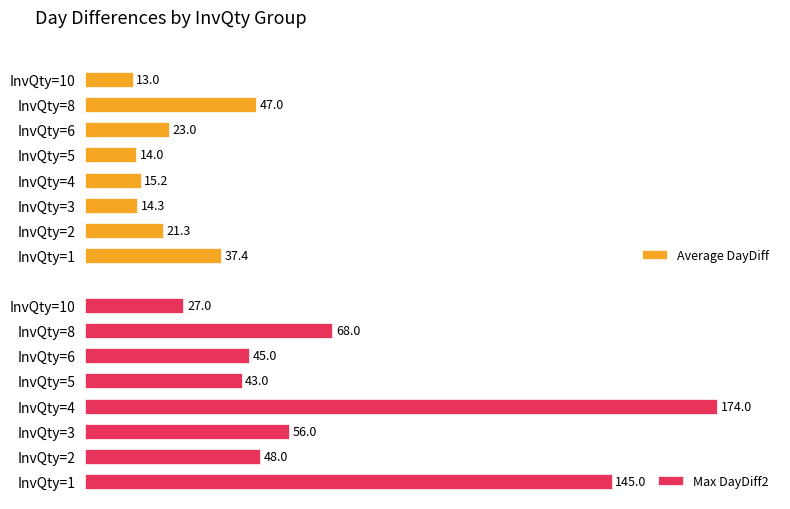

Rank the categories by Max DayDiff2 value from lowest to highest.

InvQty=10, InvQty=5, InvQty=6, InvQty=2, InvQty=3, InvQty=8, InvQty=1, InvQty=4